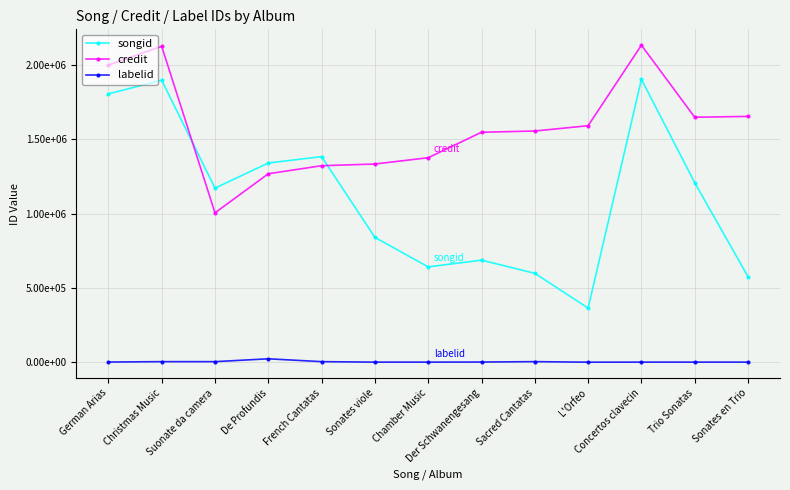

What is the difference between the highest and lowest values at Suonate da camera?

1168414